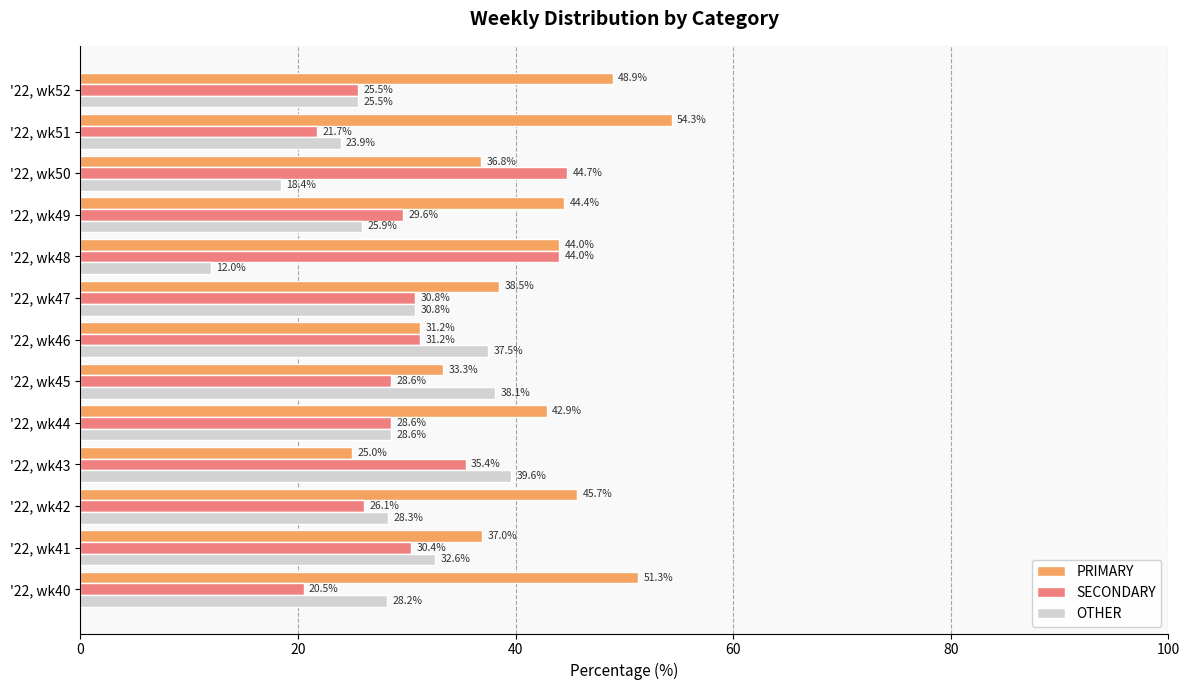

Which series has the largest total across all categories?

PRIMARY